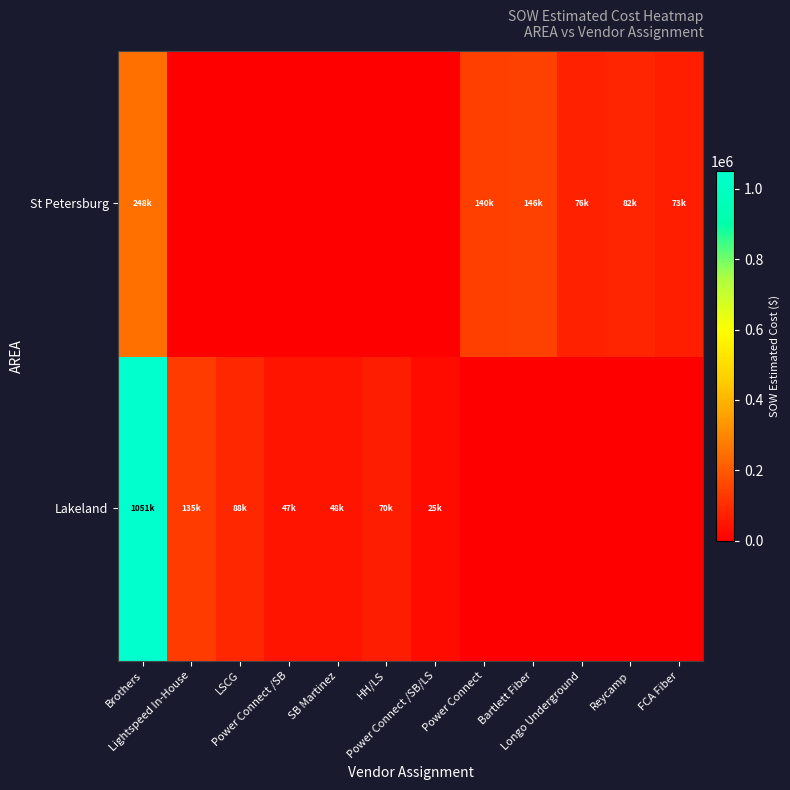

What is the spread (max minus min) of values at Power Connect?

139991.5